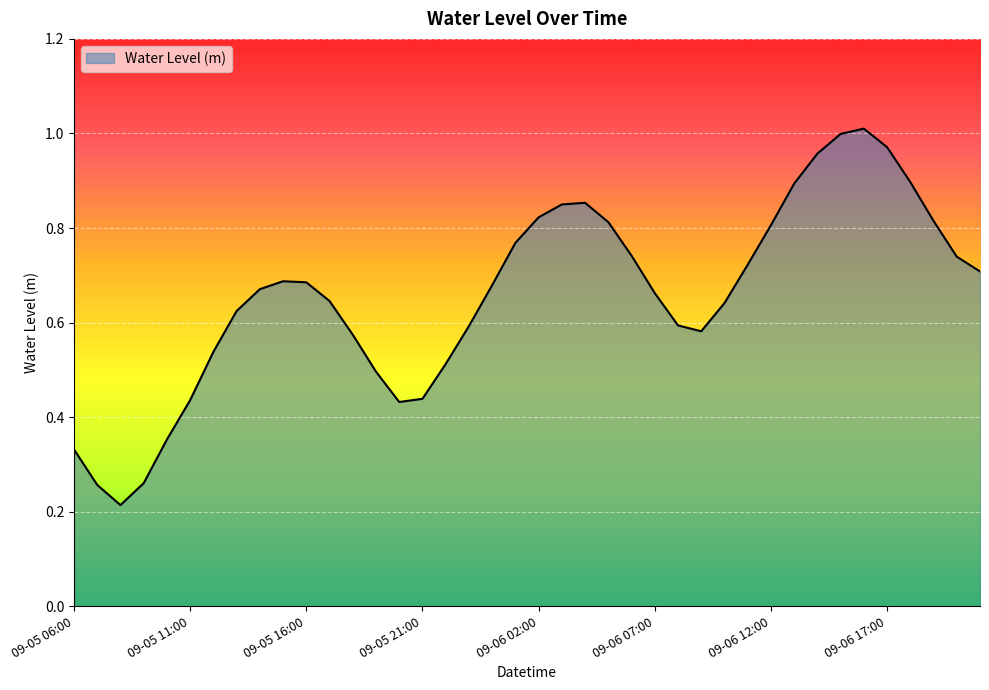

Does the chart have visible grid lines?

Yes